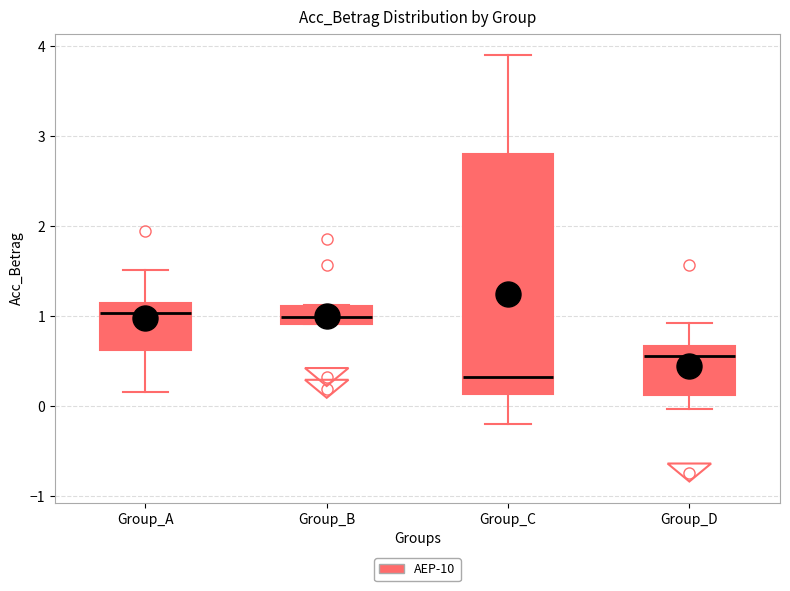

Comparing the boxes themselves (not the whiskers), which one is the tallest?

Group_C